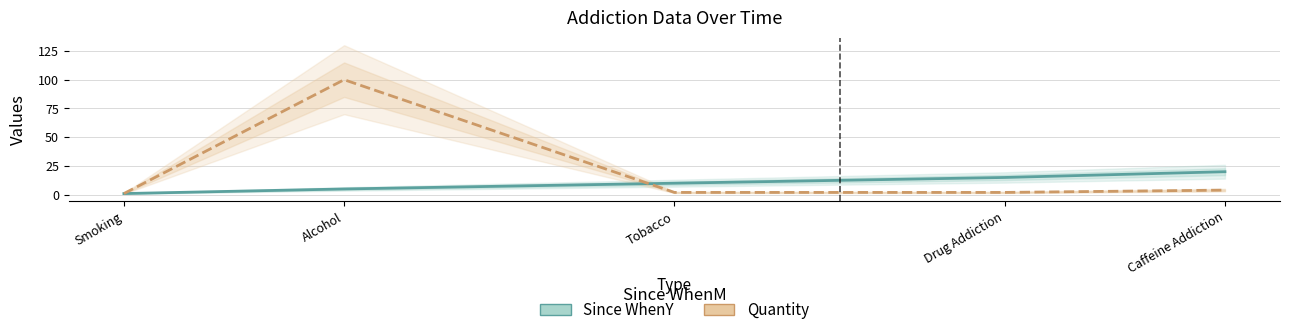

The Since WhenY series shows 33 at Caffeine Addiction. True or false?

False